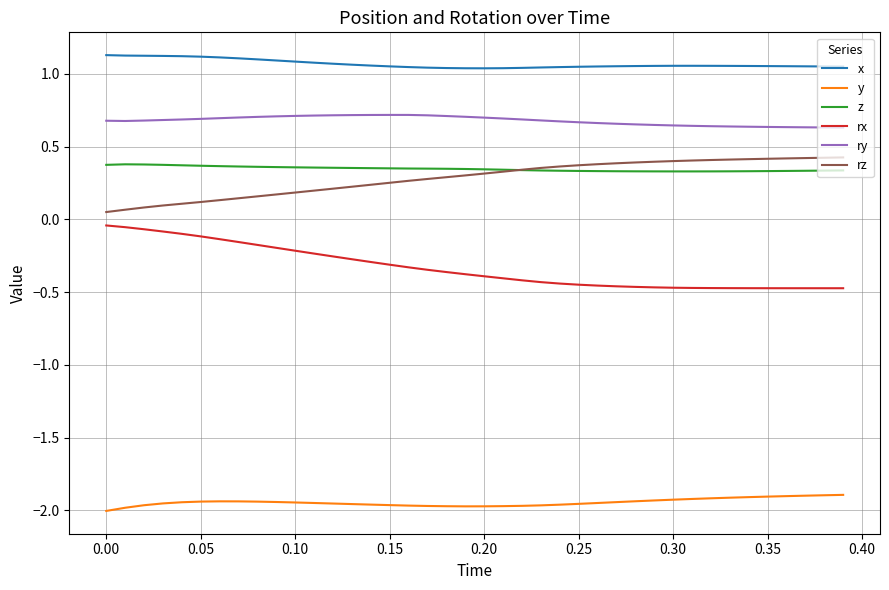

Which series has the largest total across all categories?

x